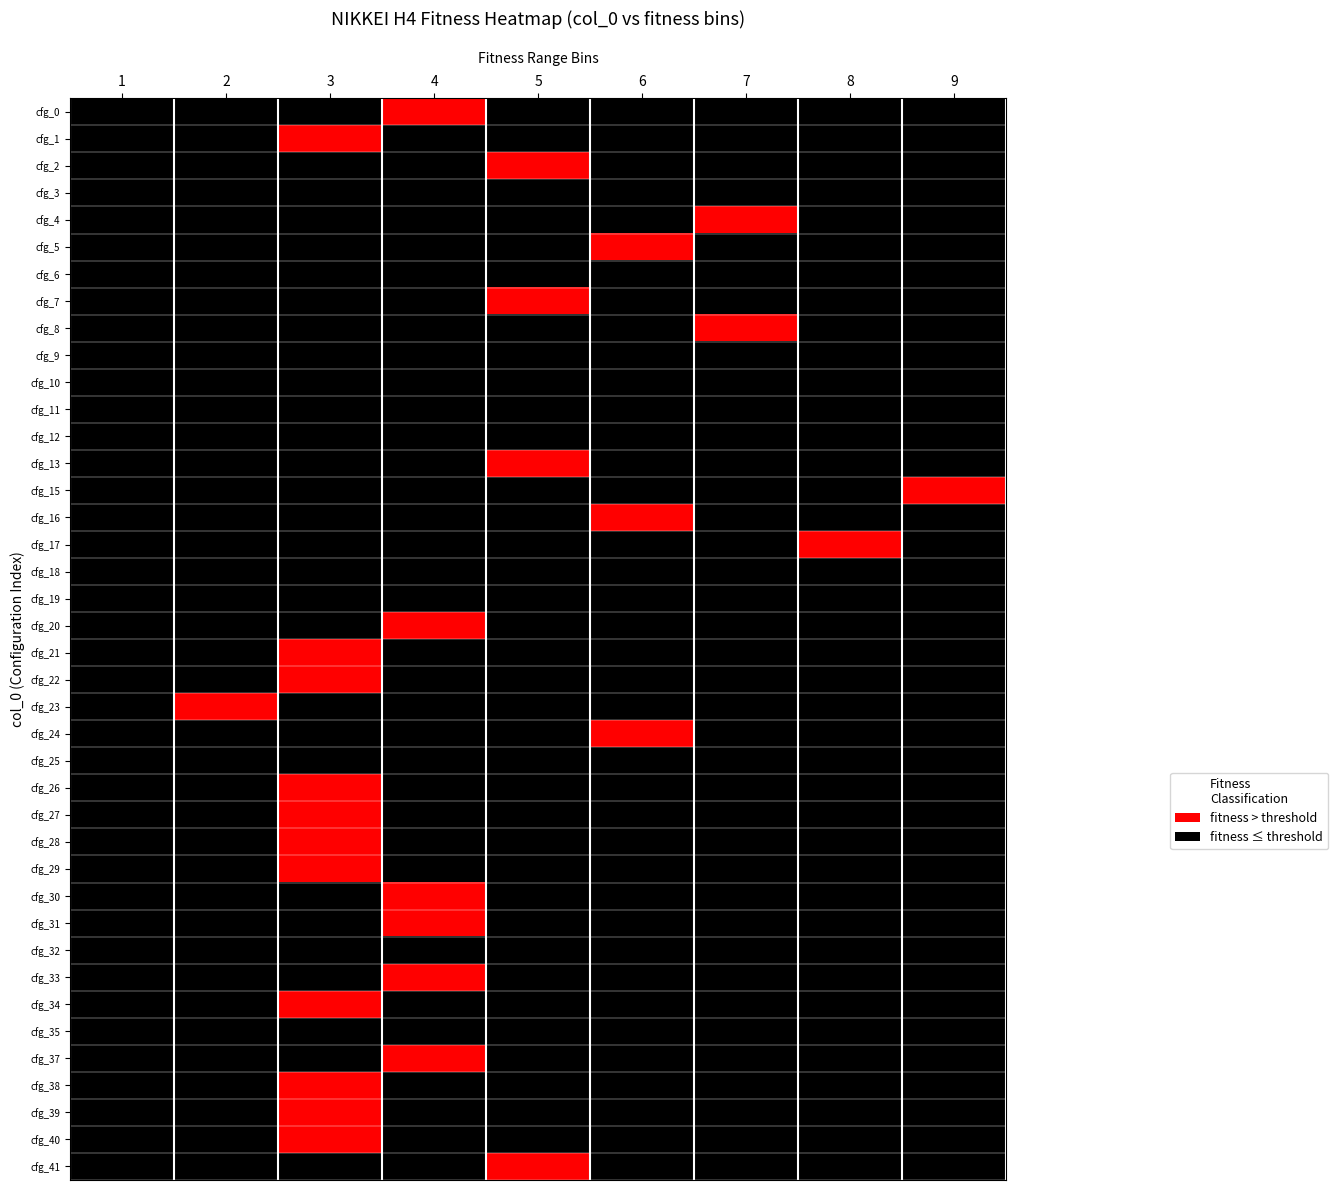

At how many categories does at least one series exceed 0?

9